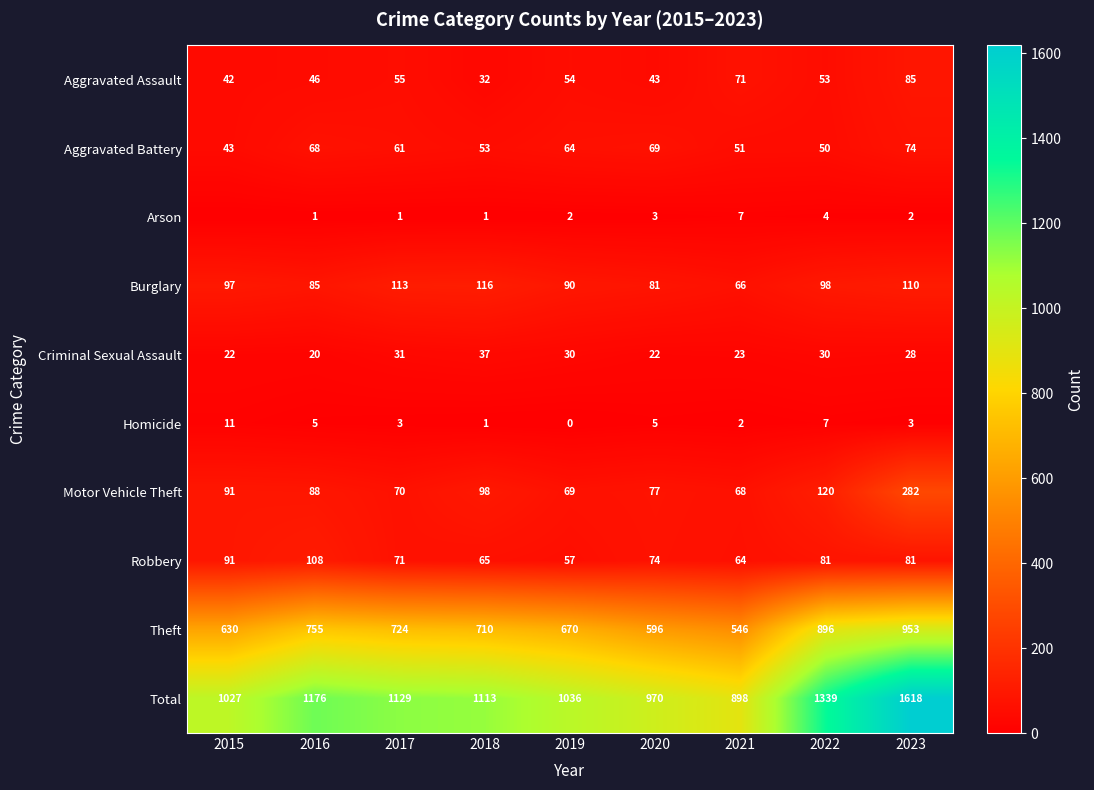

What is the difference between the highest and lowest values at 2016?

1175